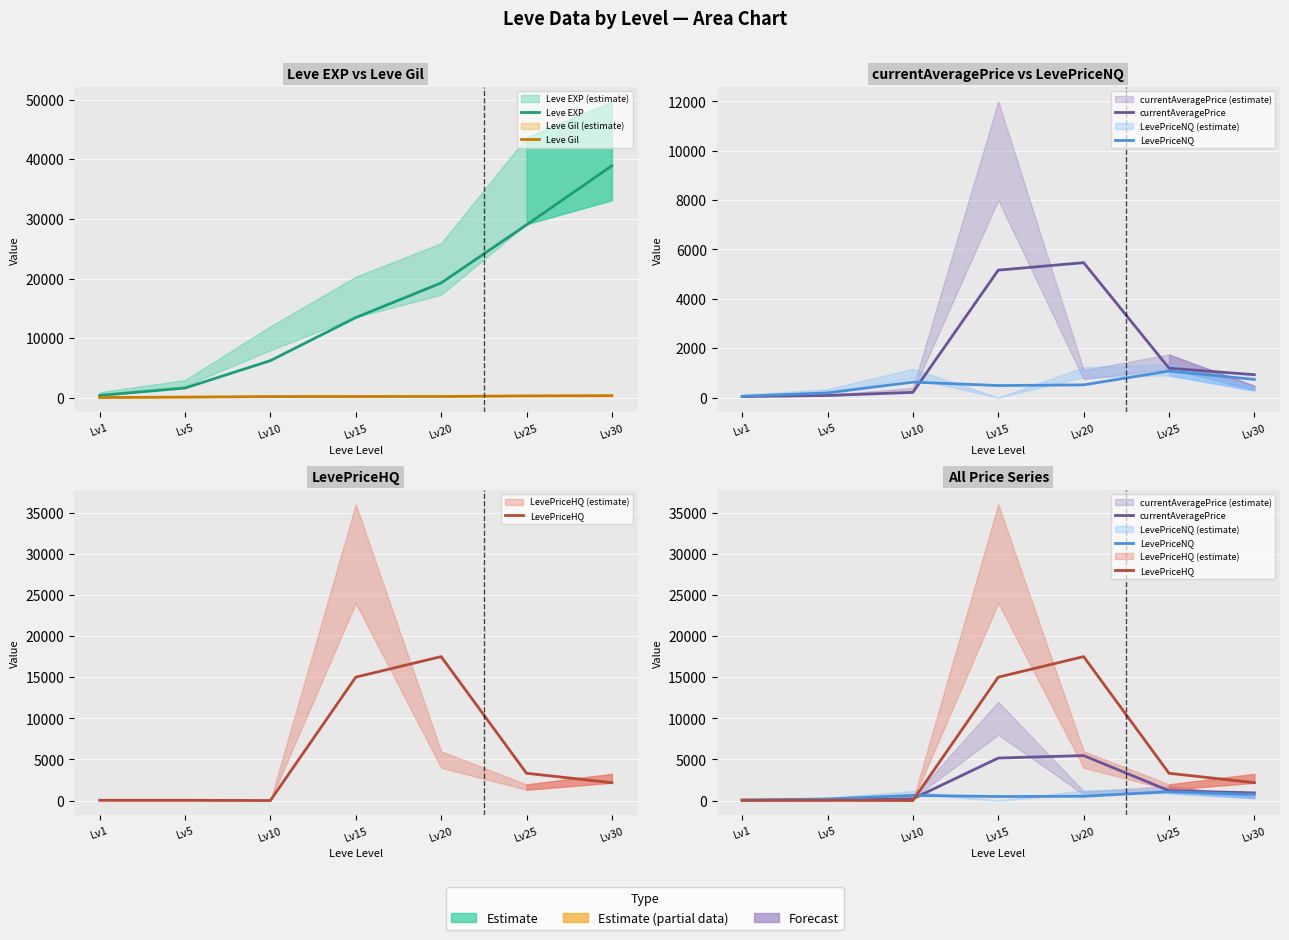

How many lines are shown in the chart?

5